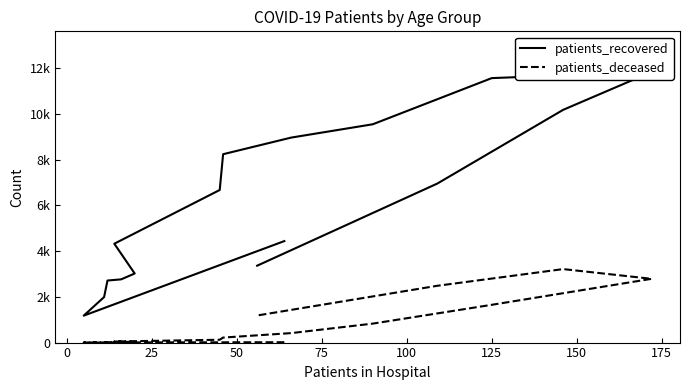

Is it true that patients_recovered equals 6009 at 15?

False